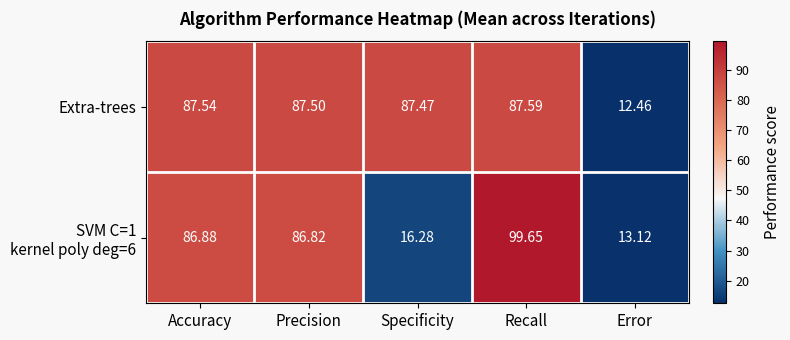

What is the total value across all series at Precision?

174.3